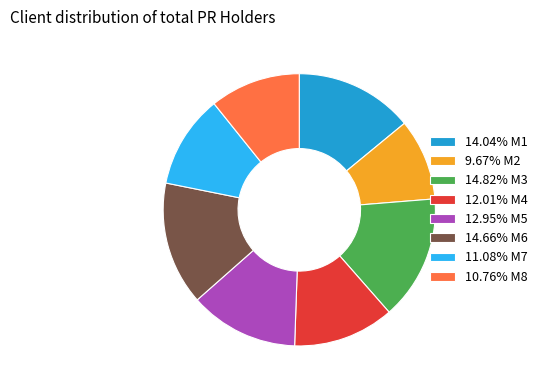

Combined, do 10.76% M8 and 11.08% M7 account for over 50%?

No